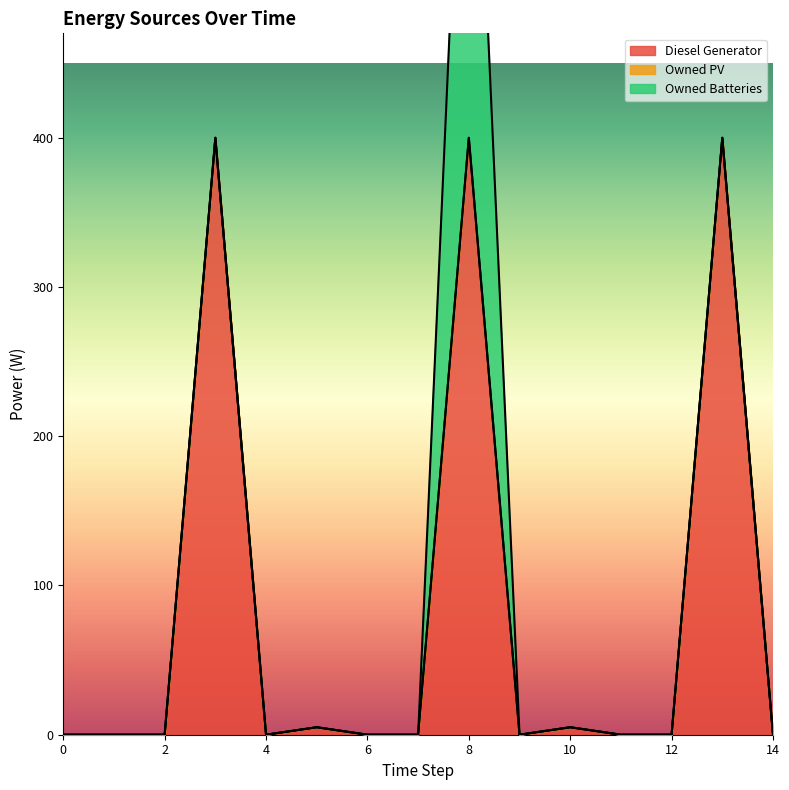

At 3, list the series in order from smallest to largest.

Owned PV, Owned Batteries, Diesel Generator